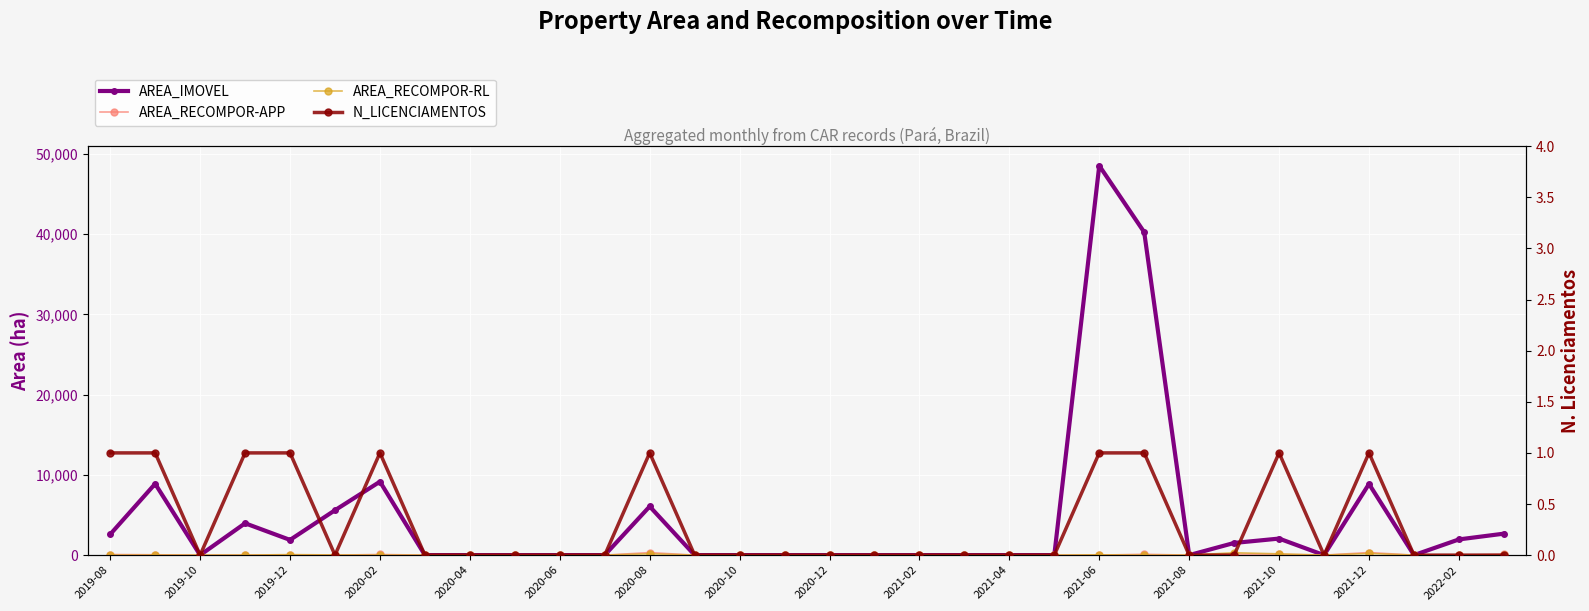

What is the difference between the AREA_RECOMPOR-APP values at 20 and 23?

104.8